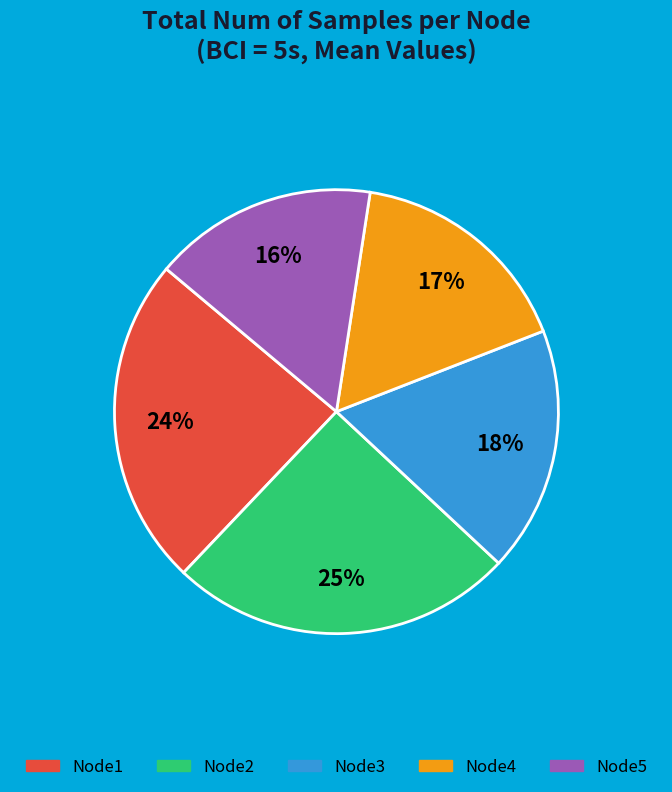

Which has a higher value, Node4 or Node1?

Node1